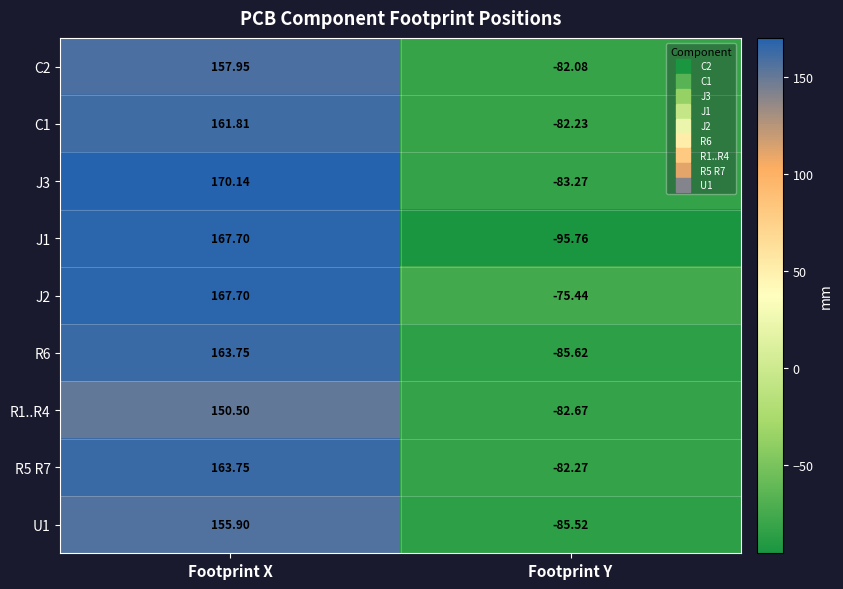

Which category has the lowest value across all series?

Footprint Y